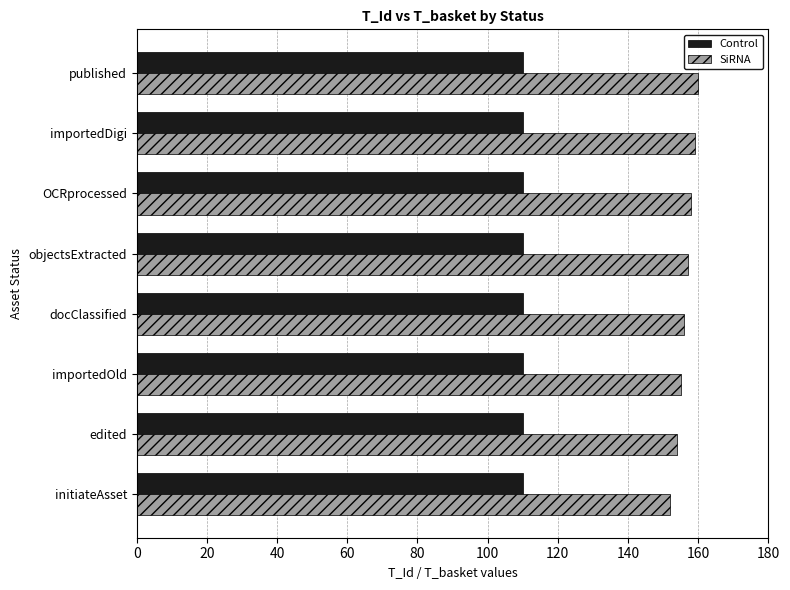

What is the spread (max minus min) of values at docClassified?

46